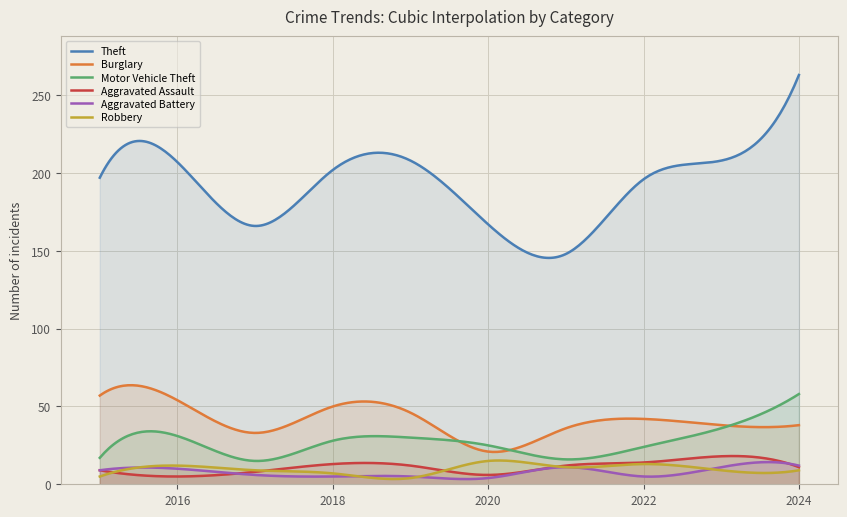

How many interior local valleys does the Robbery series have?

2